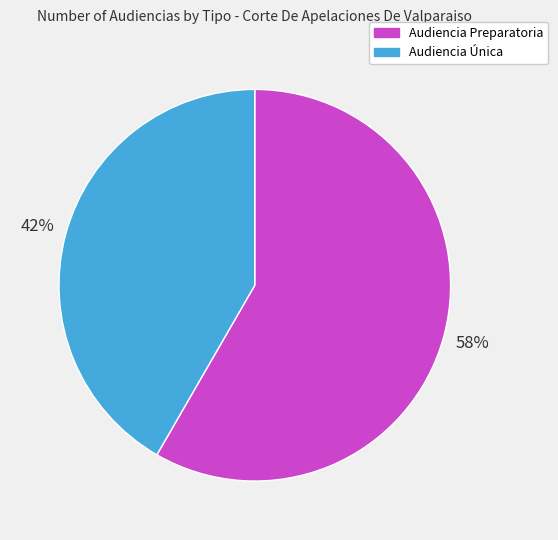

To the nearest percent, what is the average slice percentage?

50%